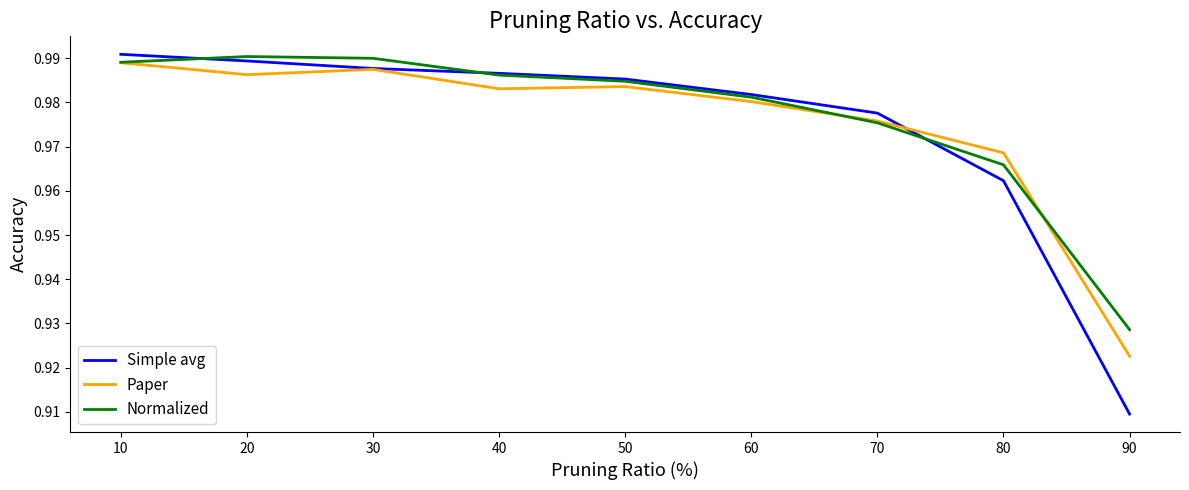

What are all the series names shown in the legend?

Simple avg, Paper, Normalized